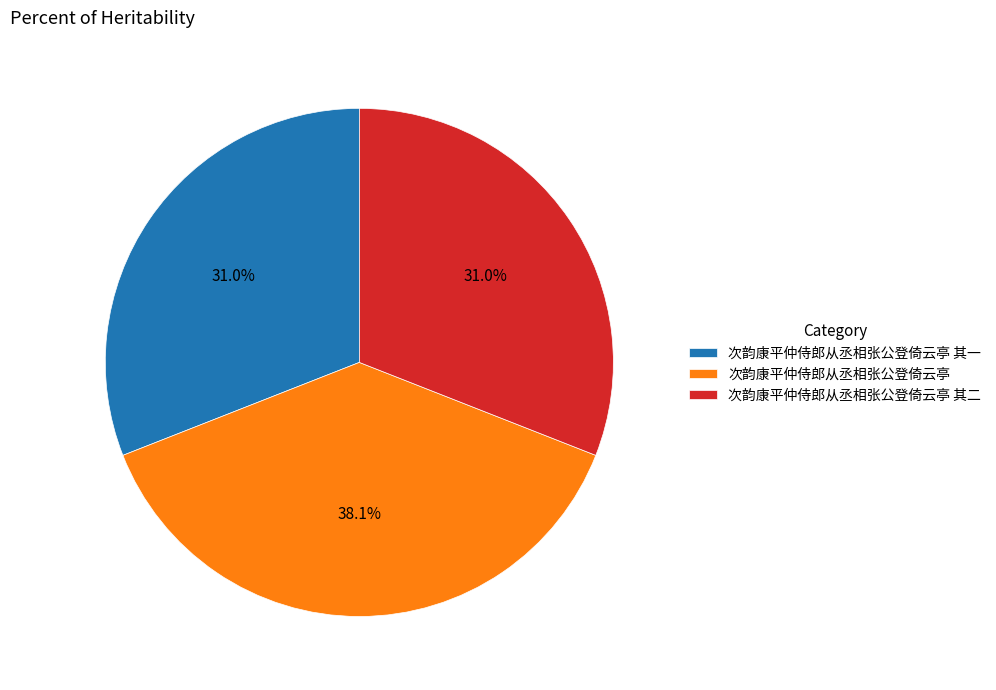

Which category has the biggest portion of the pie?

次韵康平仲侍郎从丞相张公登倚云亭